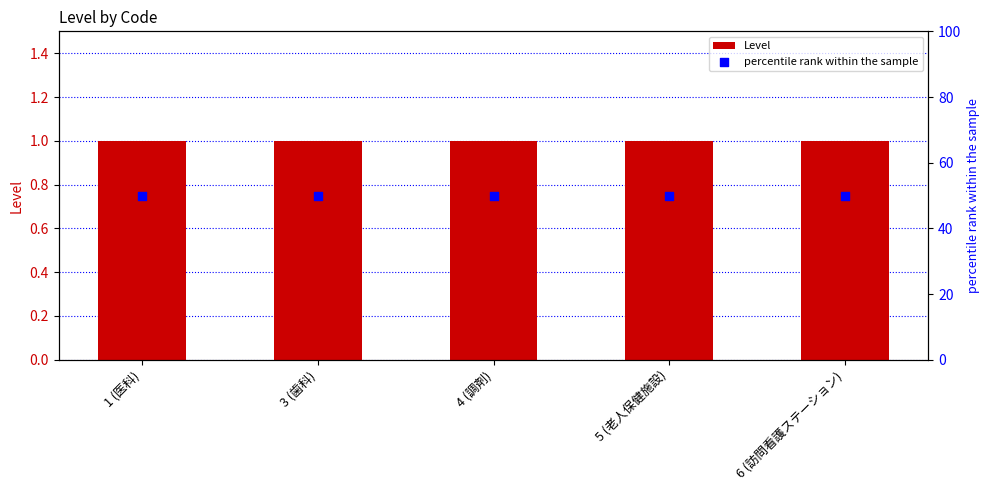

At how many categories does at least one series exceed 15?

5